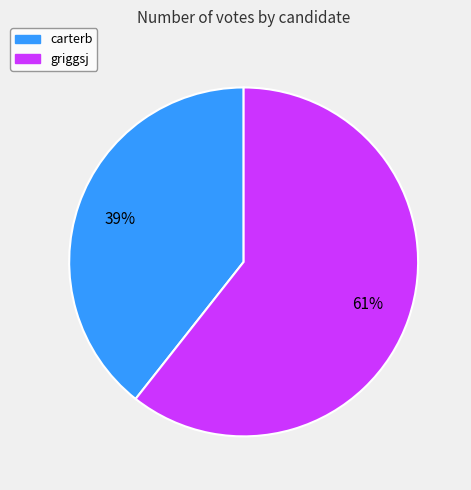

Between carterb and griggsj, which is larger?

griggsj